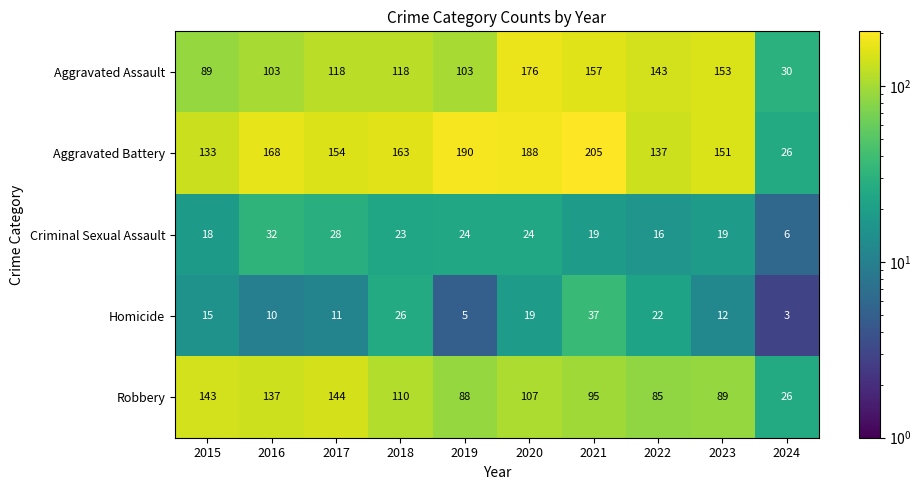

Count the number of categories in the chart.

10